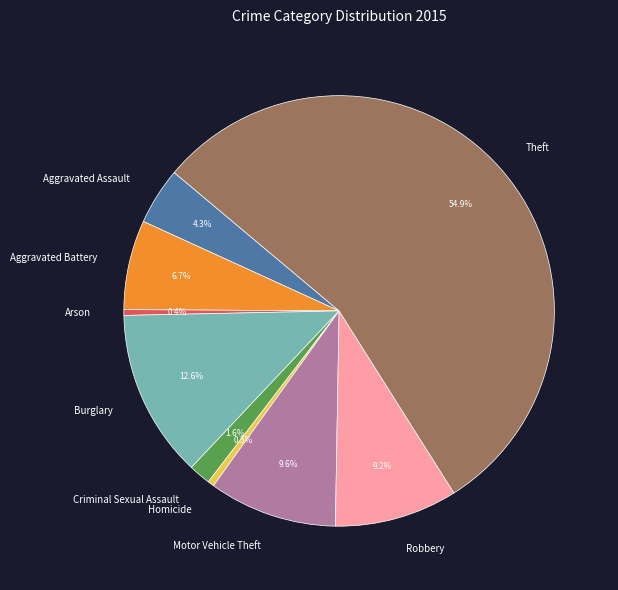

Is it true that Motor Vehicle Theft is 10% of the pie?

True